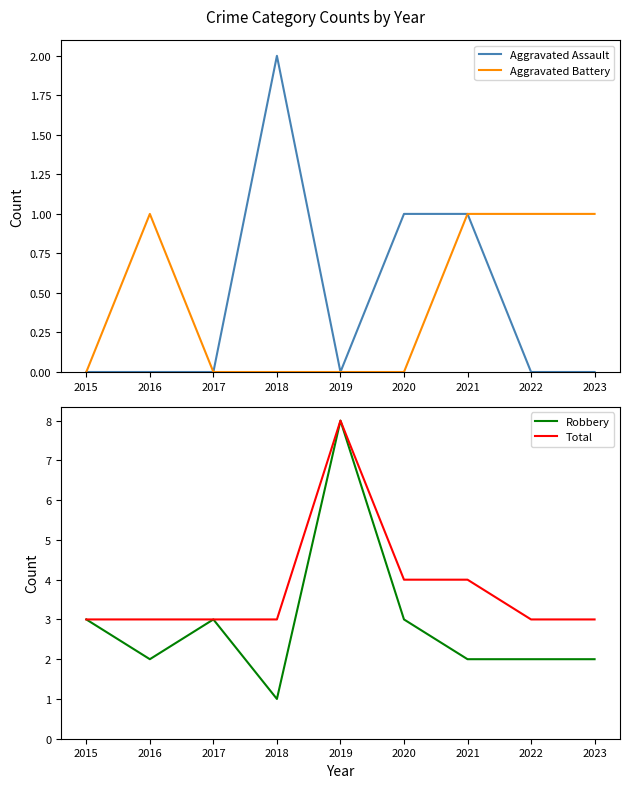

True or false: Total and Aggravated Assault cross at least once.

False